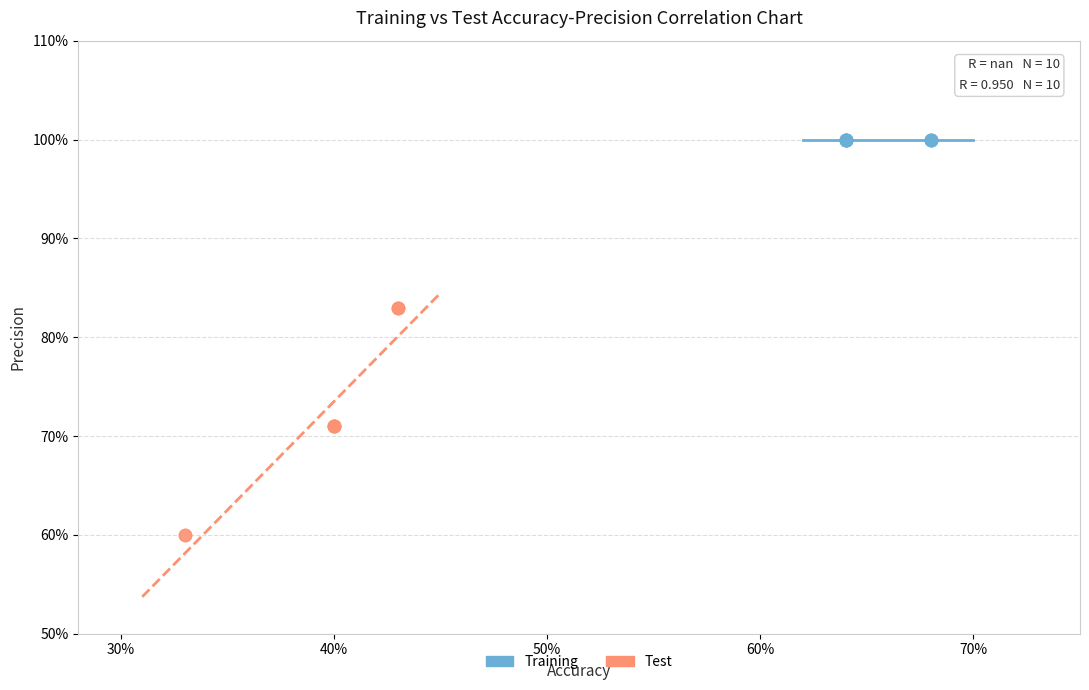

What are all the series names shown in the legend?

Training, Test